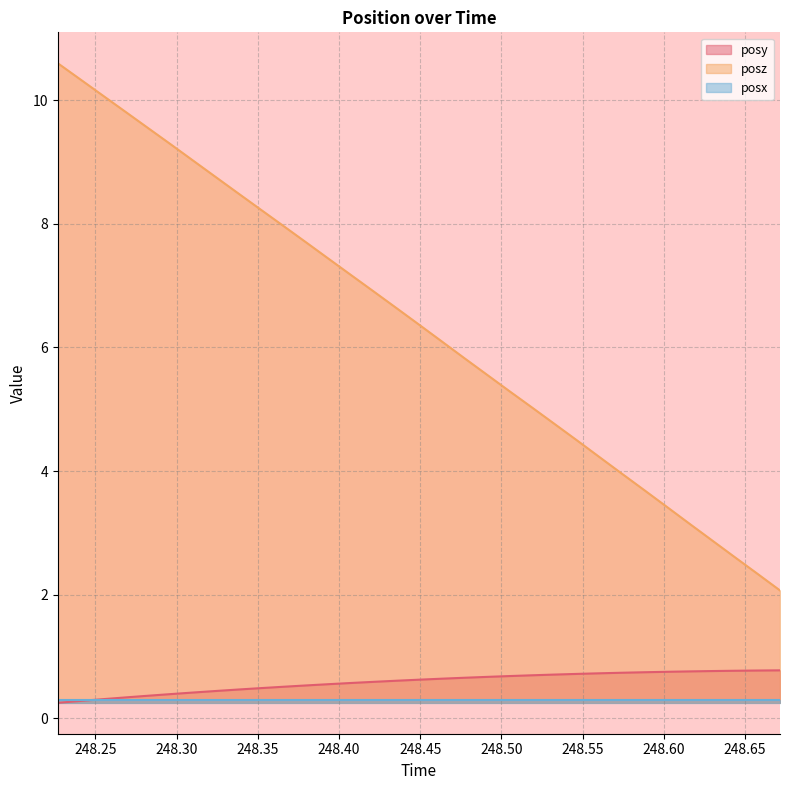

How many distinct data groups are displayed?

3